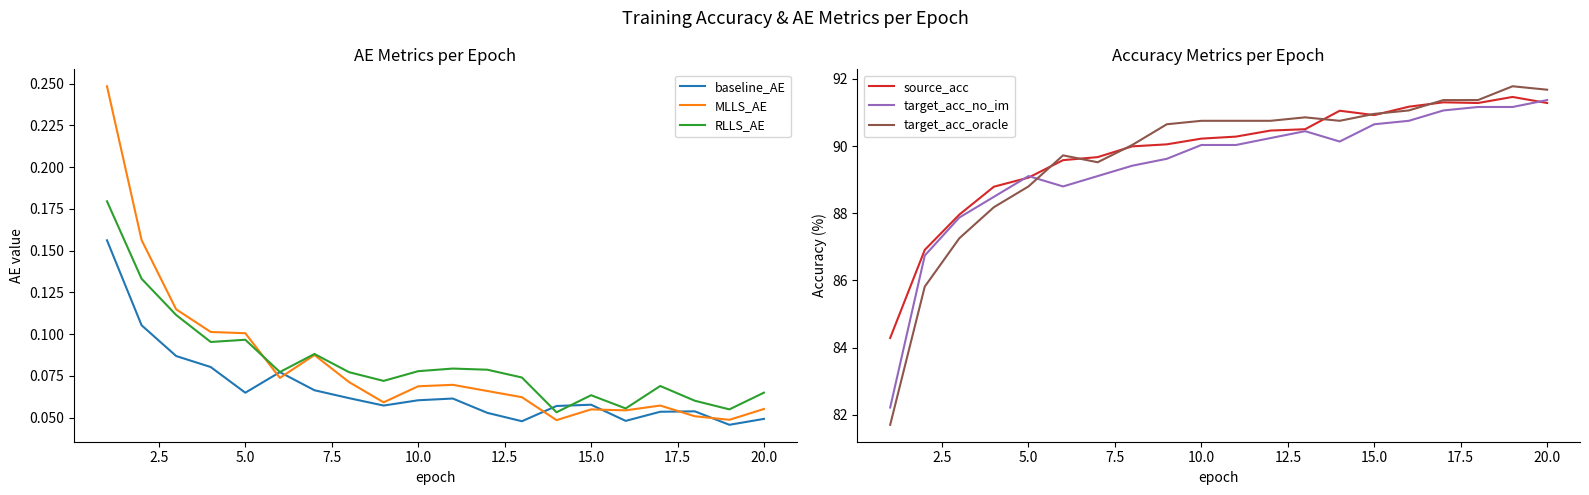

Which series ends up on top after the final intersection of RLLS_AE and MLLS_AE?

RLLS_AE